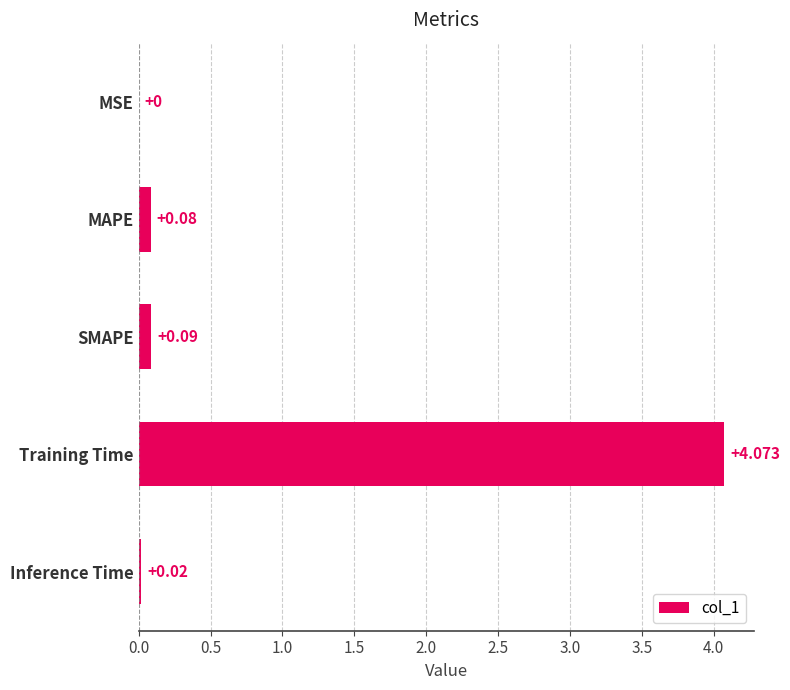

At which label is the value closest to 2?

SMAPE